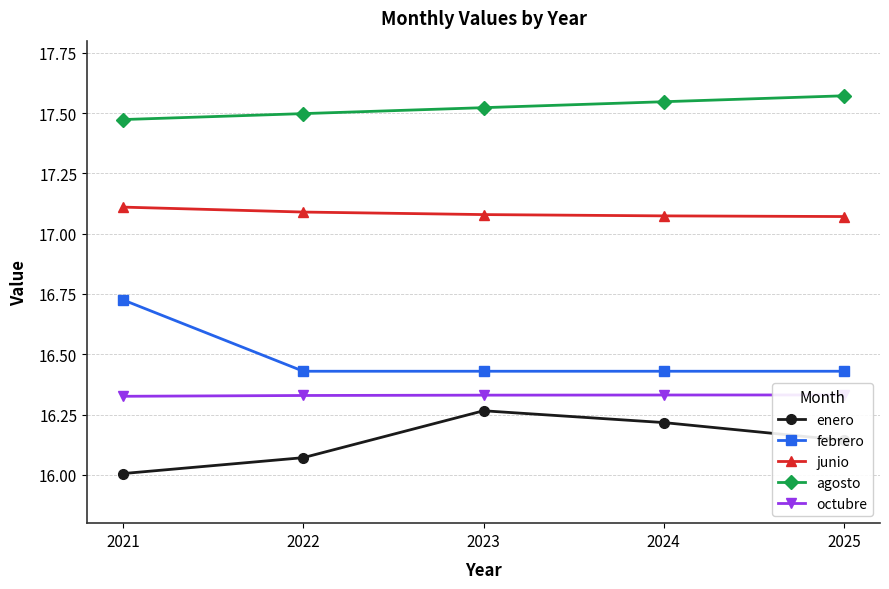

Is the value of enero at 2021 greater than the value of febrero at 2023?

No